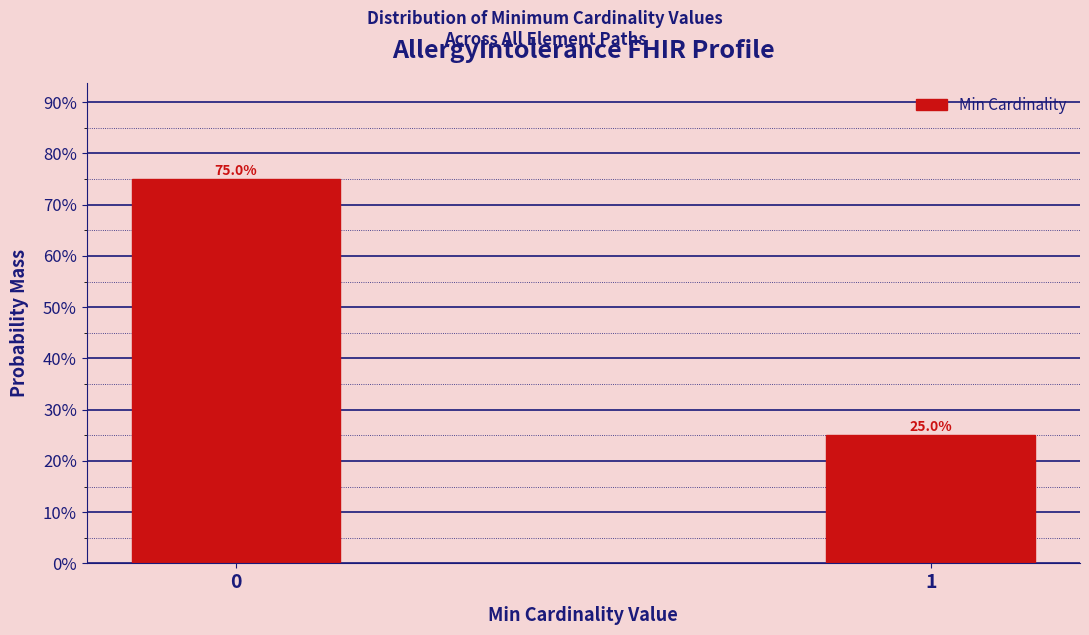

Reading right to left, extract all data points from this chart.

25	75